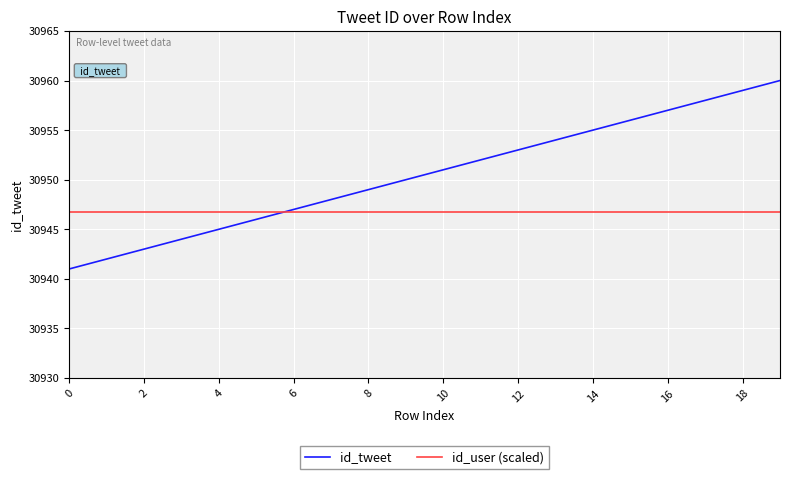

What is the smallest value displayed?

30941.0